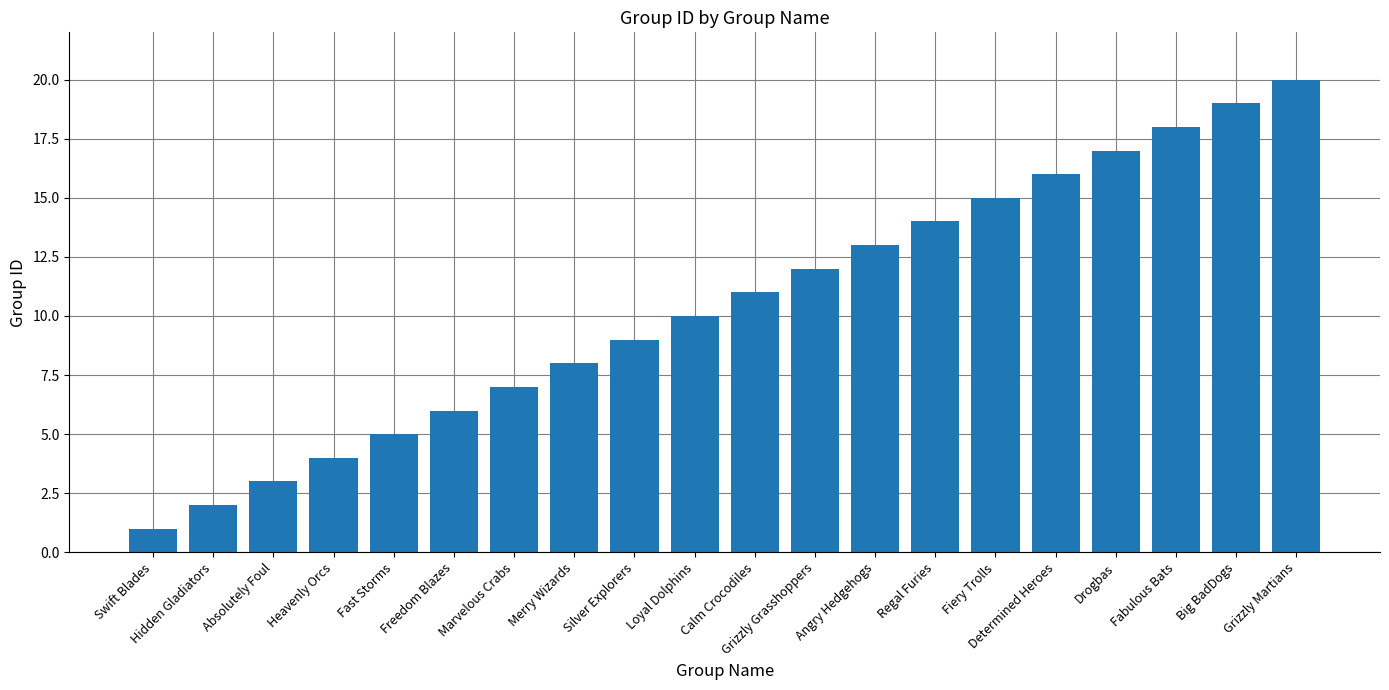

Does the chart contain stacked bars?

No